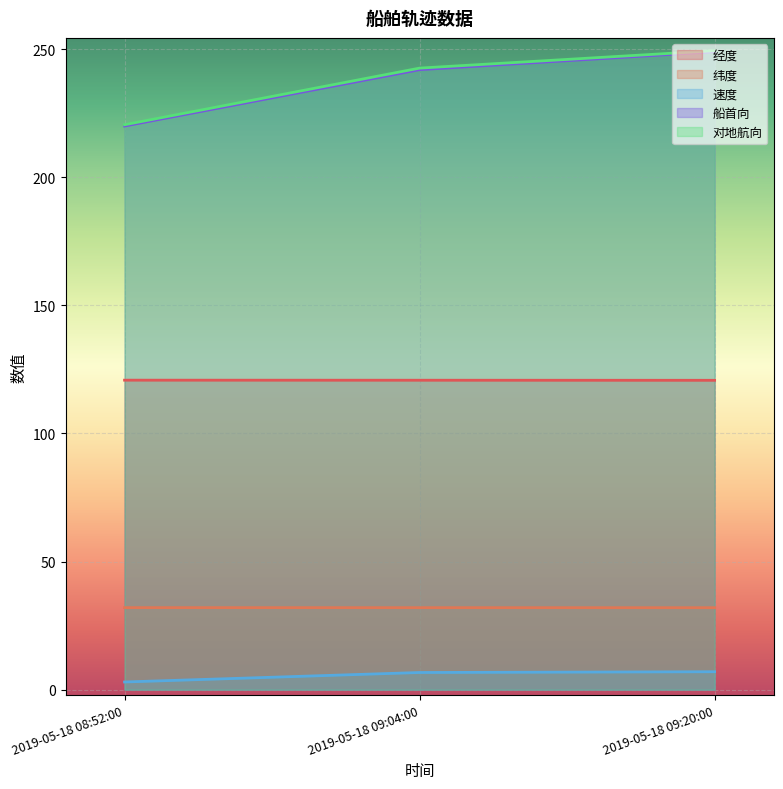

What is the total value across all series at 2019-05-18 09:20:00?

658.1